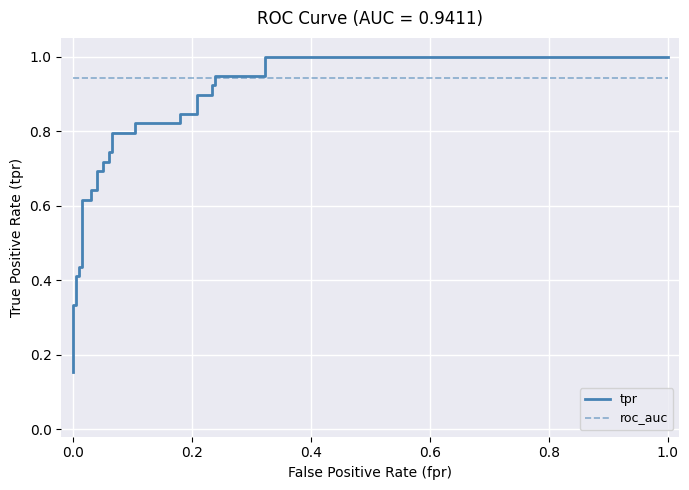

At how many categories does at least one series exceed 0?

31